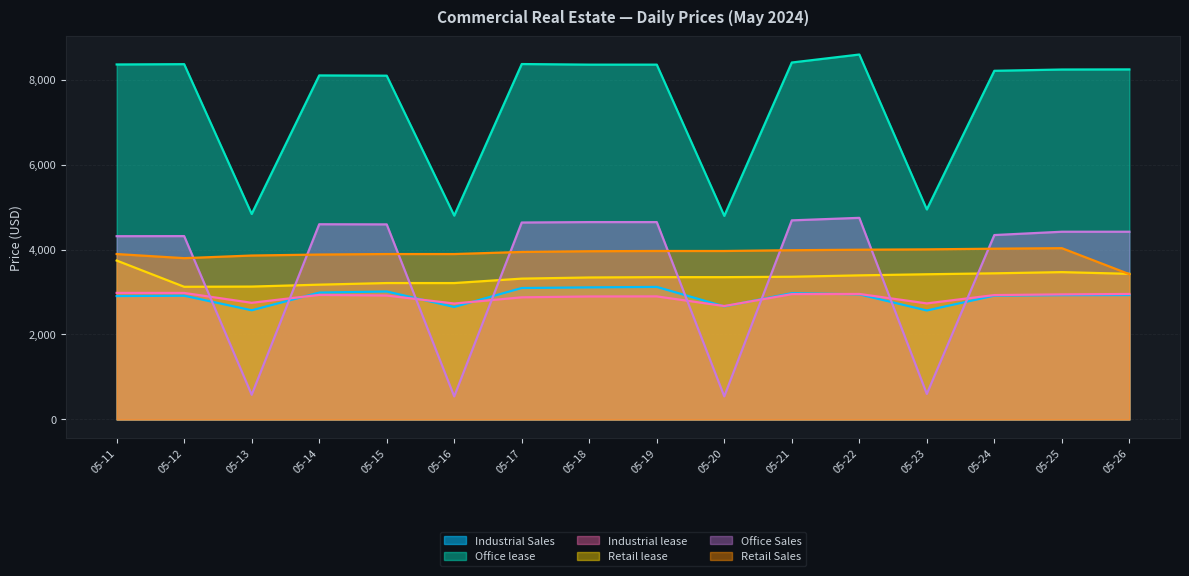

Reading left to right, extract all data points from this chart.

Industrial Sales: 2905	2913	2570	2987	3012	2648	3094	3109	3120	2661	2973	2945	2565	2915	2926	2928
Office lease: 8357	8364	4837	8099	8093	4799	8367	8353	8353	4793	8403	8591	4944	8208	8238	8241
Industrial lease: 2979	2978	2746	2932	2917	2729	2875	2895	2897	2670	2950	2954	2732	2928	2944	2954
Retail lease: 3741	3123	3128	3173	3211	3211	3315	3342	3350	3350	3359	3392	3418	3440	3468	3428
Office Sales: 4314	4316	581	4595	4592	542	4636	4646	4646	543	4687	4746	601	4341	4419	4419
Retail Sales: 3894	3797	3859	3882	3894	3894	3943	3960	3966	3966	3984	3996	4004	4020	4032	3420